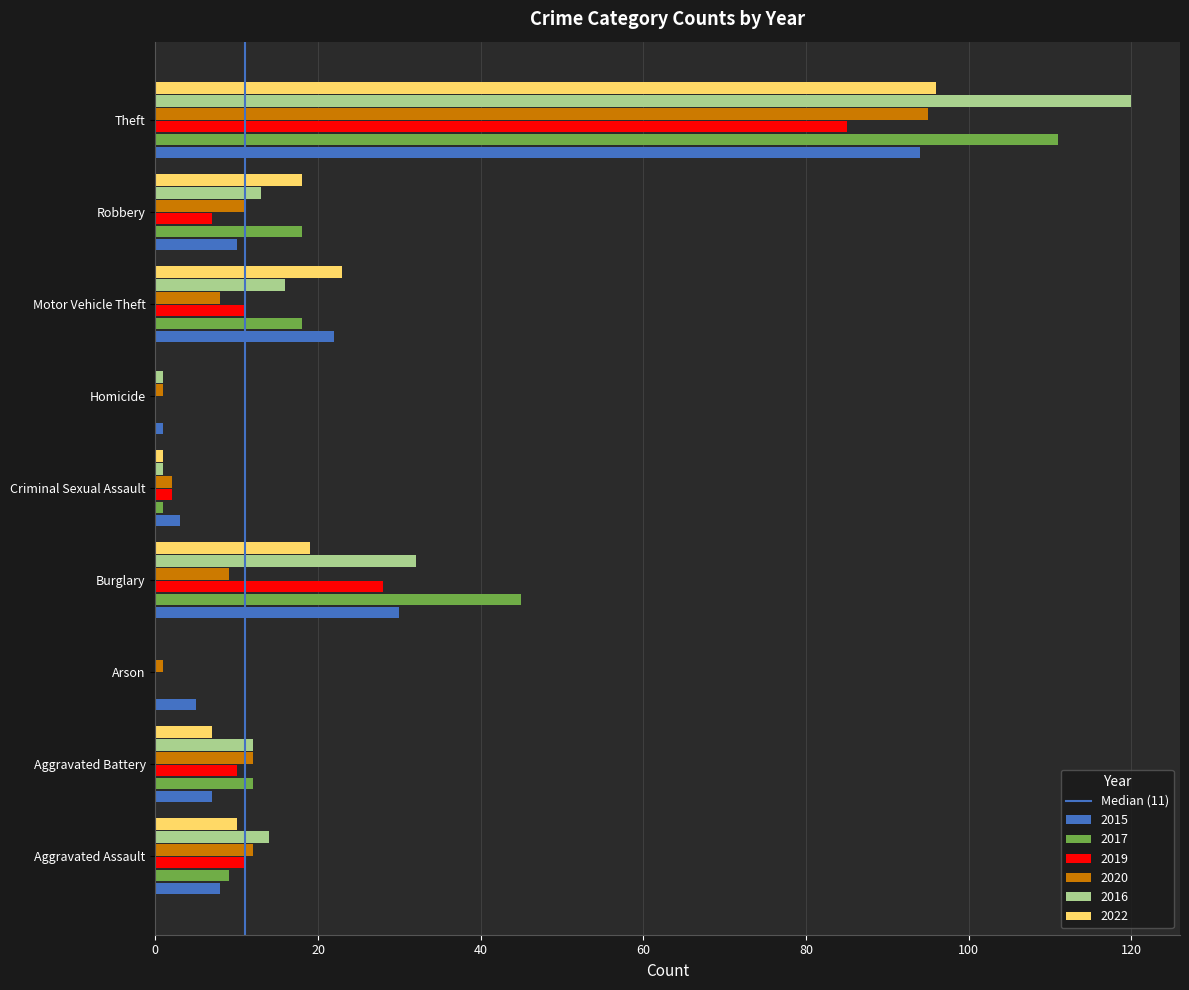

The 2015 series shows 7 at Aggravated Battery. True or false?

True